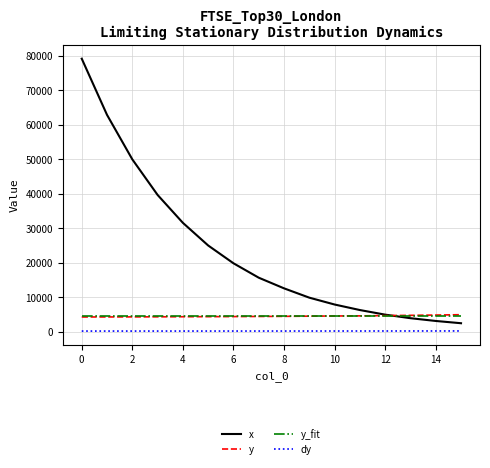

Which series has the largest total across all categories?

x